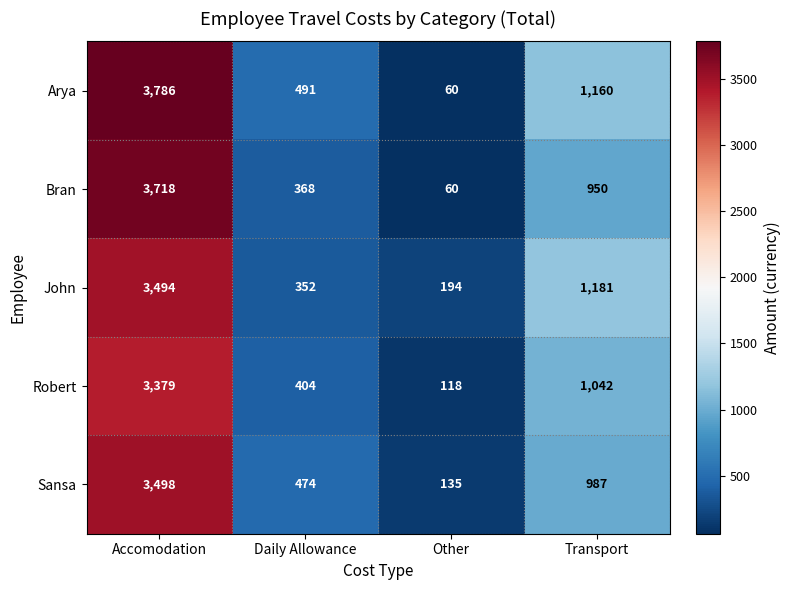

Which series has the largest range (max minus min)?

Arya